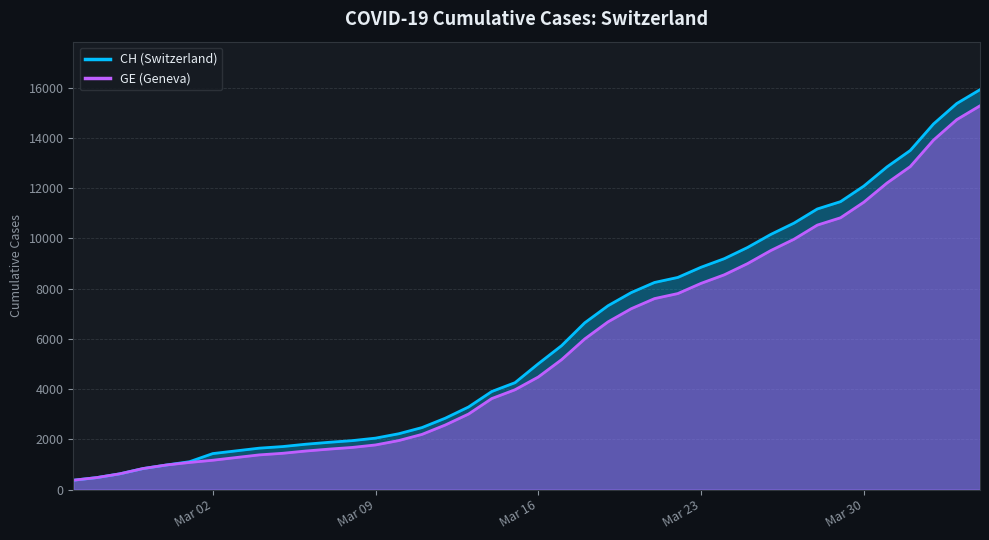

What is the value of the CH point at the 34th from the left?

11467